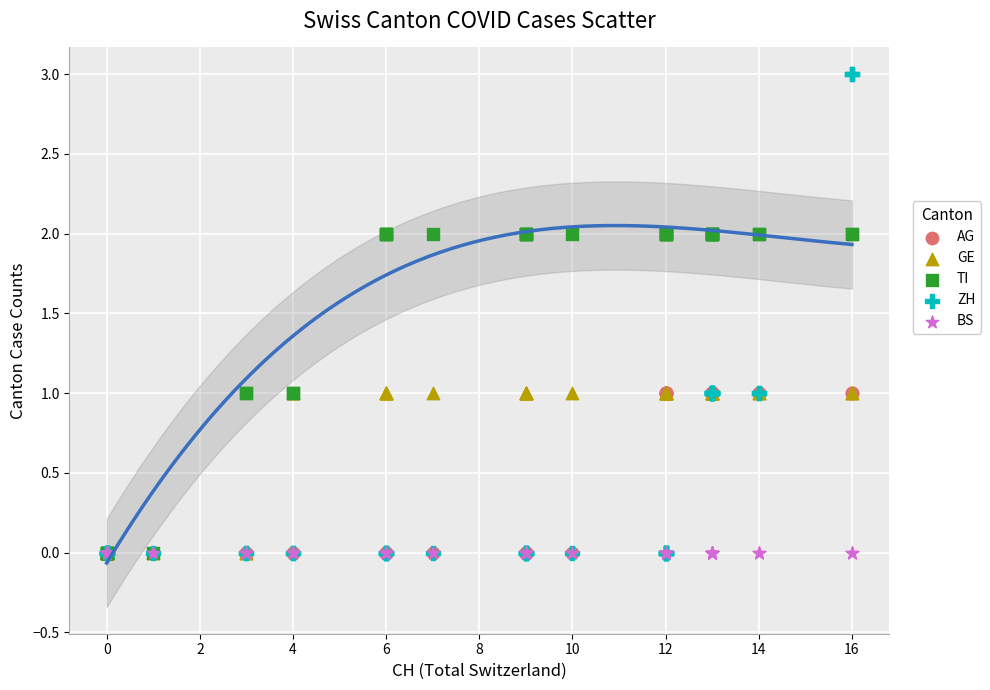

What are all the series names shown in the legend?

AG, GE, TI, ZH, BS